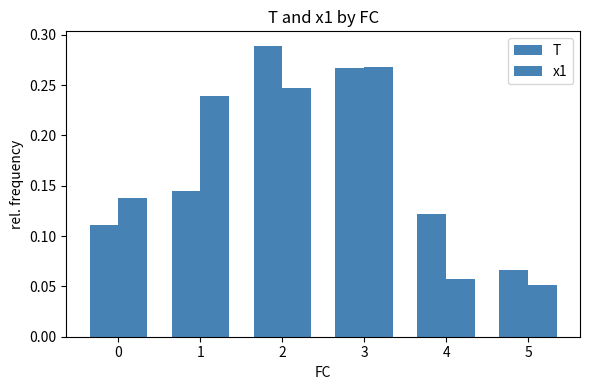

At which label does T reach its minimum?

5